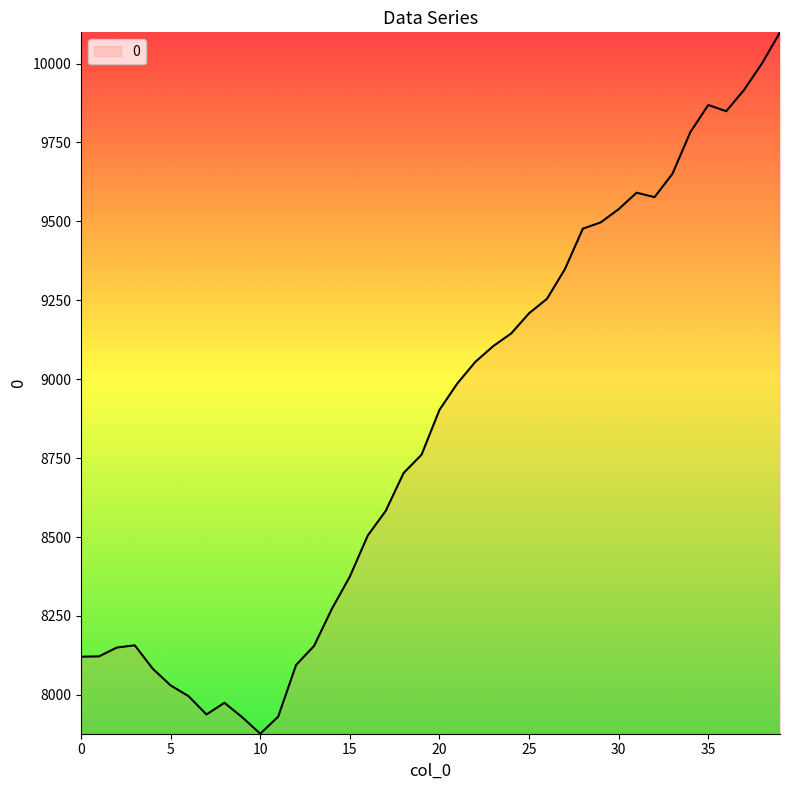

What is the difference between the maximum and minimum values?

2222